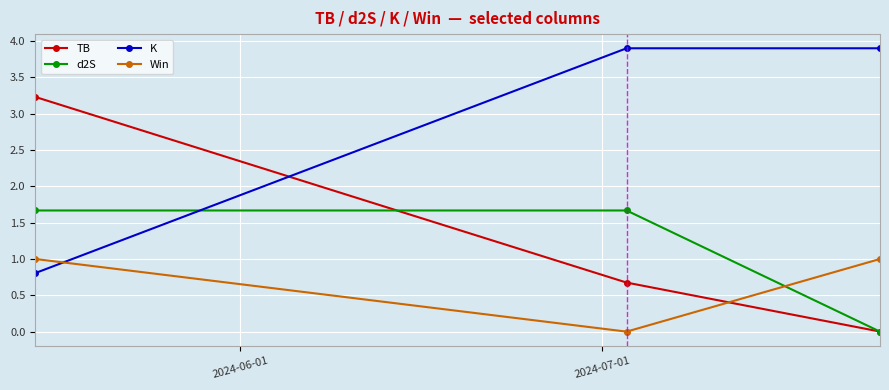

What is the maximum value for K?

3.9